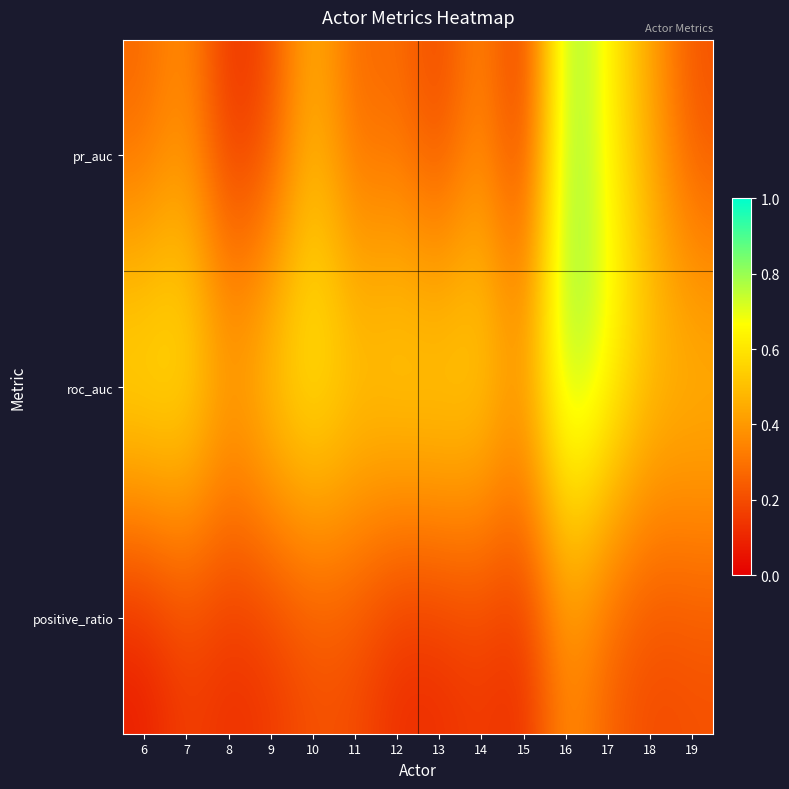

Reading left to right, what are all the values shown in this chart?

pr_auc: 6=0.3	7=0.4	8=0.1	9=0.2	10=0.5	11=0.3	12=0.3	13=0.2	14=0.4	15=0.1	16=0.9	17=0.6	18=0.4	19=0.2
roc_auc: 6=0.7	7=0.7	8=0.5	9=0.6	10=0.7	11=0.6	12=0.6	13=0.6	14=0.6	15=0.5	16=0.8	17=0.7	18=0.5	19=0.5
positive_ratio: 6=0.1	7=0.2	8=0.1	9=0.1	10=0.2	11=0.2	12=0.1	13=0.1	14=0.1	15=0.1	16=0.4	17=0.2	18=0.2	19=0.2